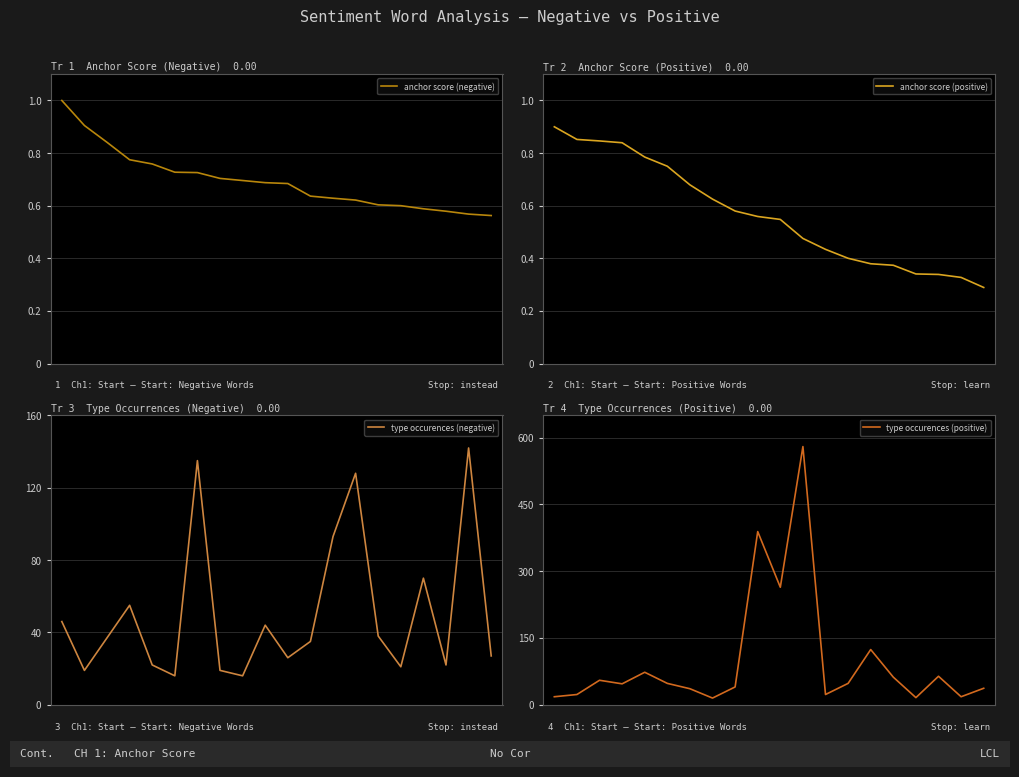

Is the value of type occurences (positive) at 3 greater than the value of type occurences (negative) at 15?

Yes